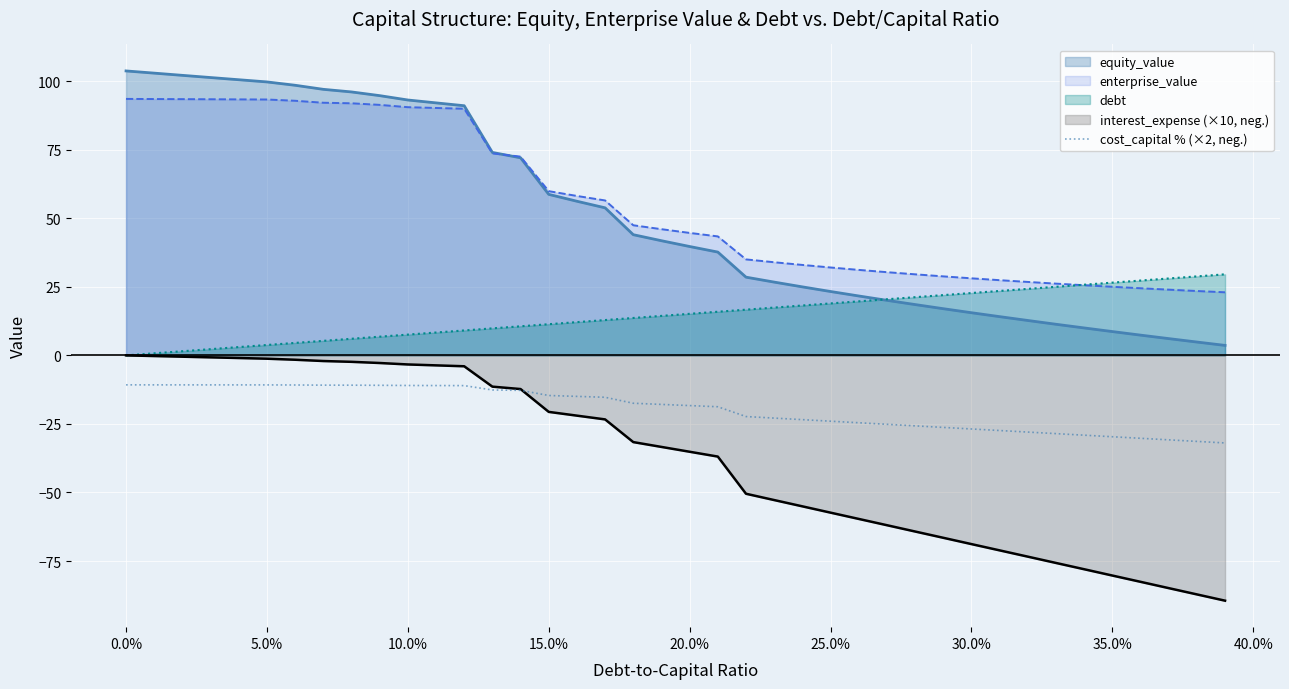

Which series has the widest spread of values?

equity_value